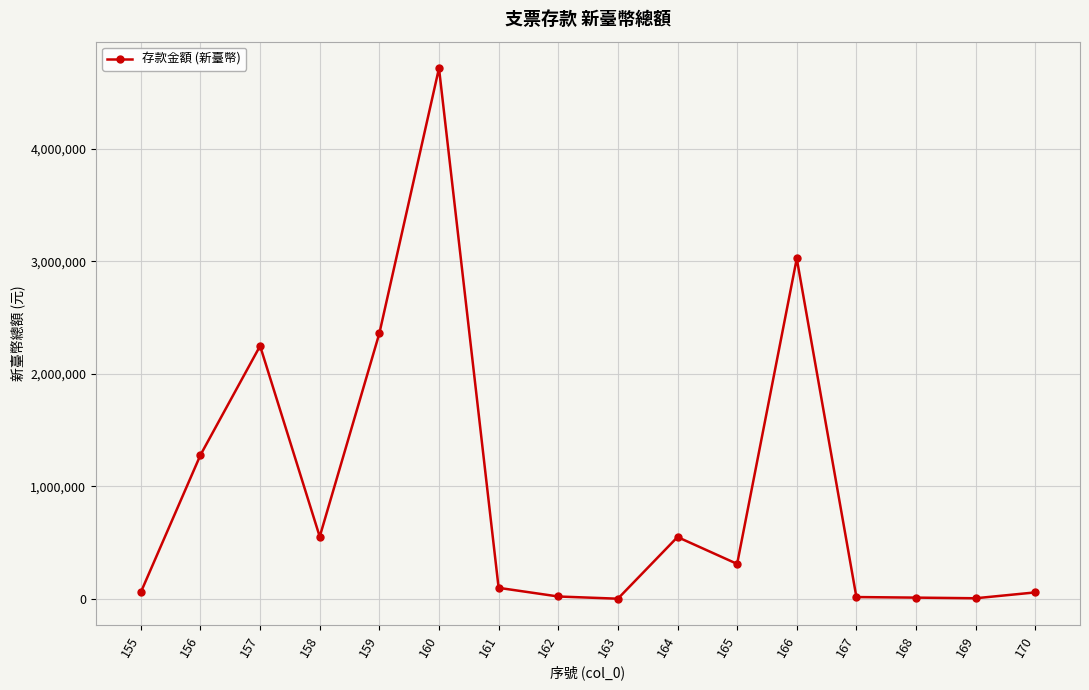

What is the difference between the maximum and minimum values?

4715763